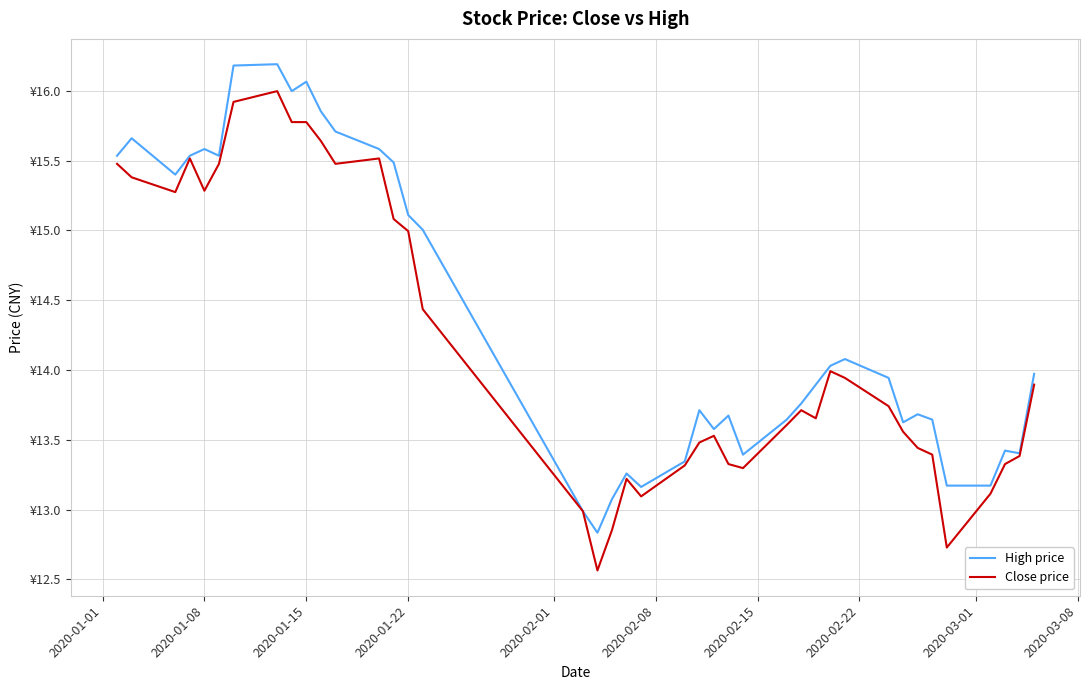

Does the chart display data point markers on the line(s)?

No